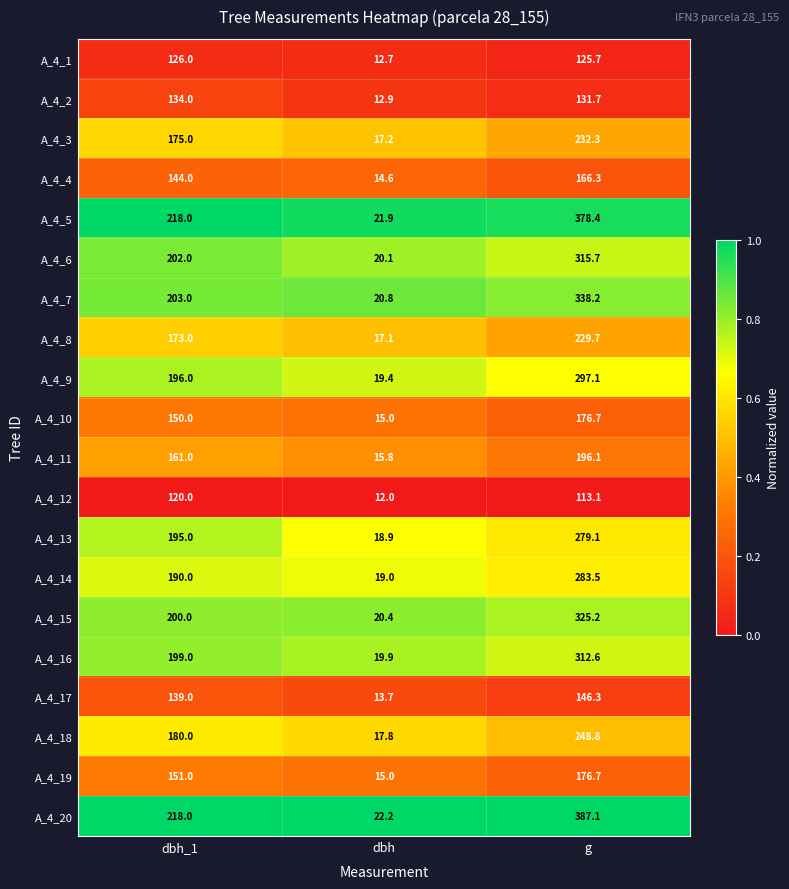

List the labels in order of A_4_2 value, smallest first.

dbh, g, dbh_1